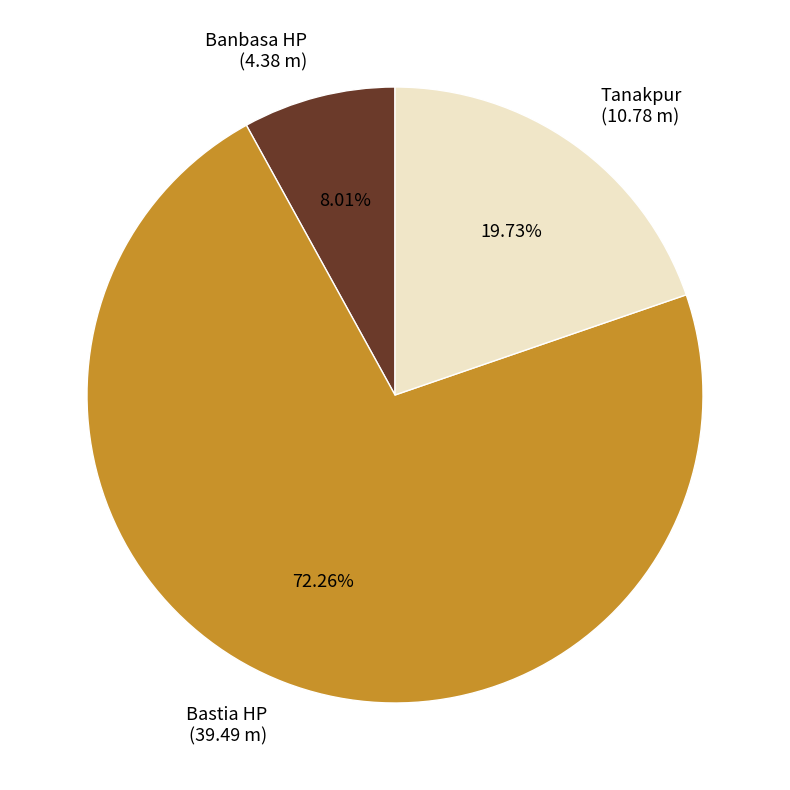

What is the smallest slice in the pie chart?

Banbasa HP